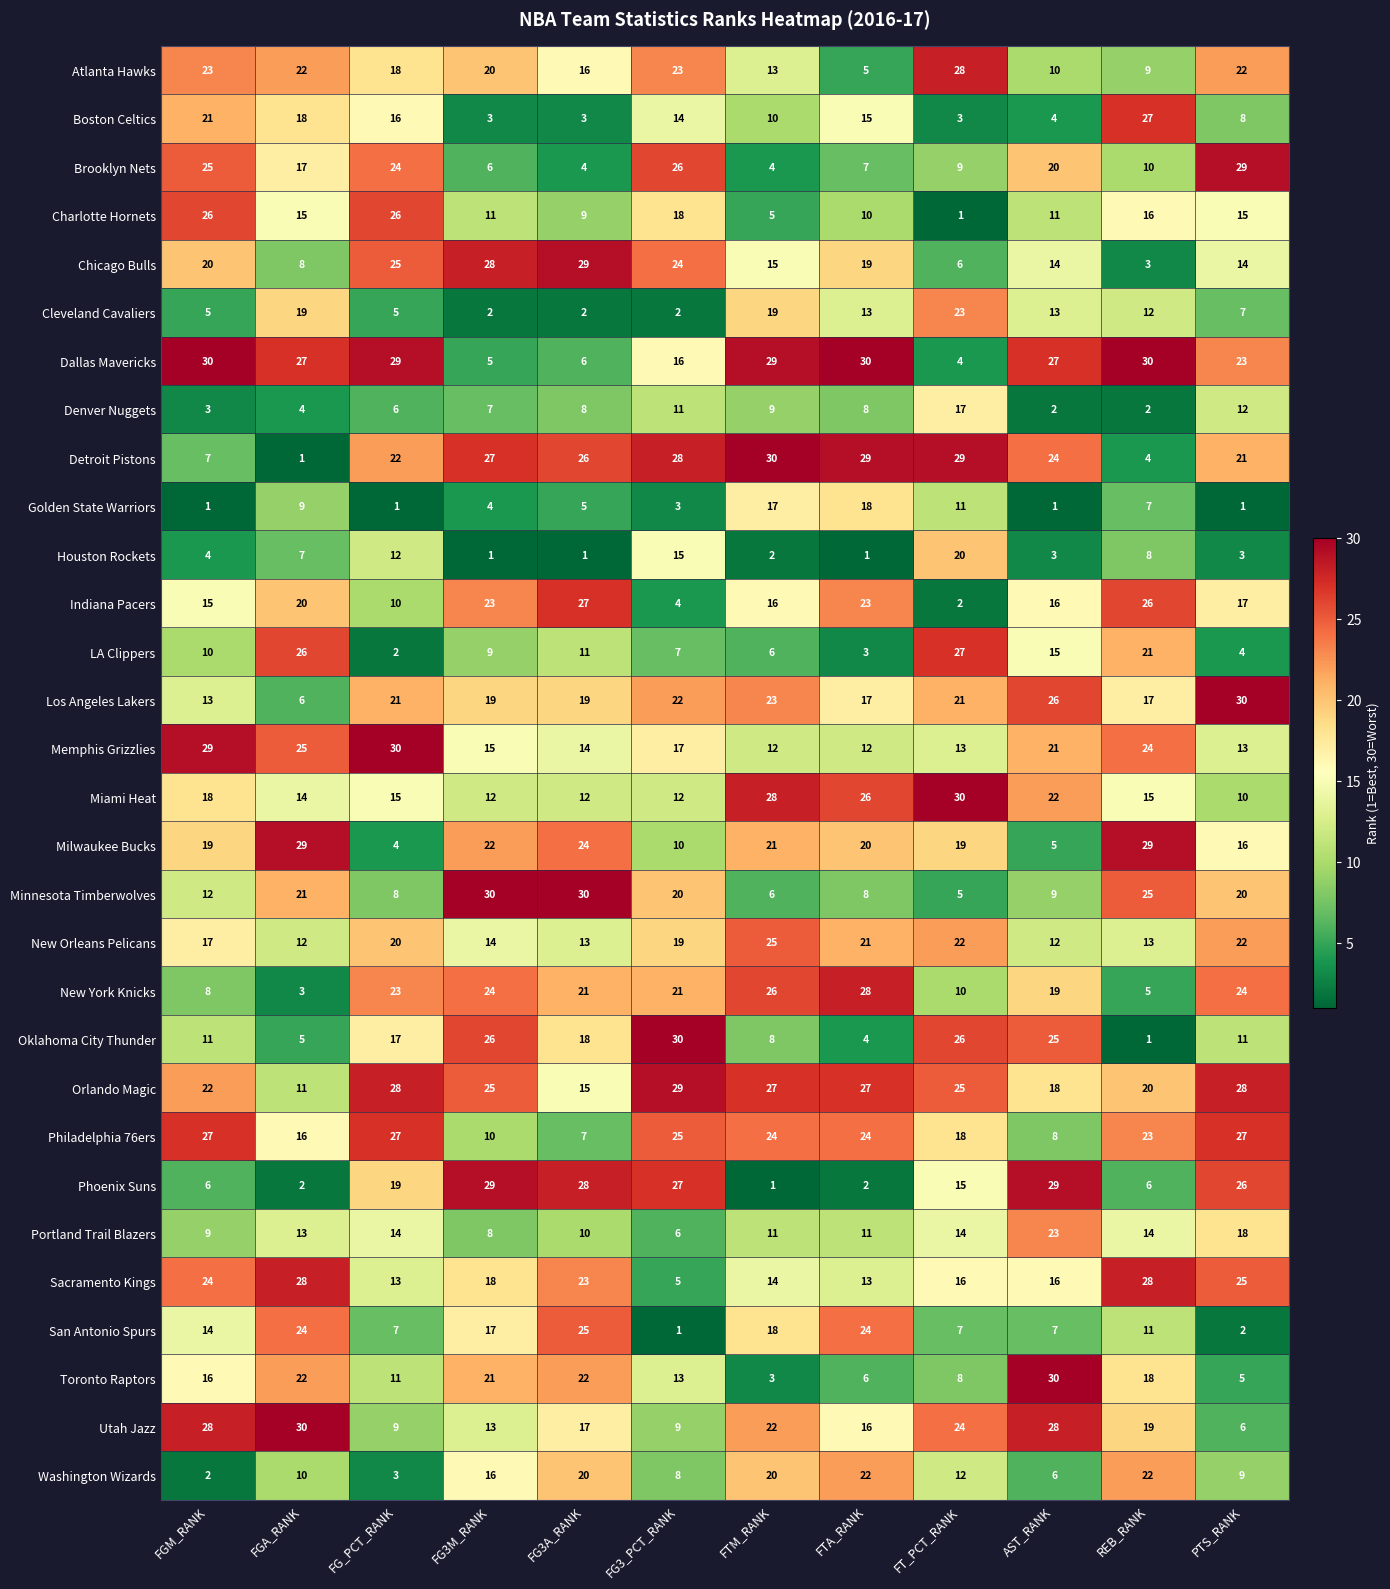

What is the smallest value displayed?

1